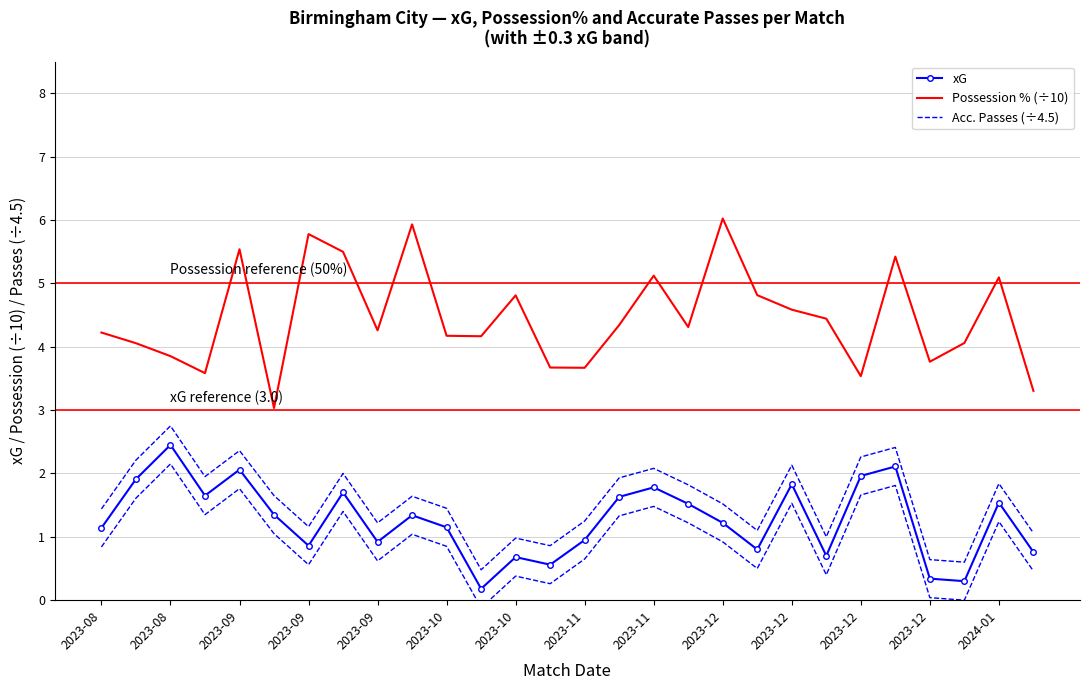

Which series has the largest range (max minus min)?

Acc. Passes (÷4.5)